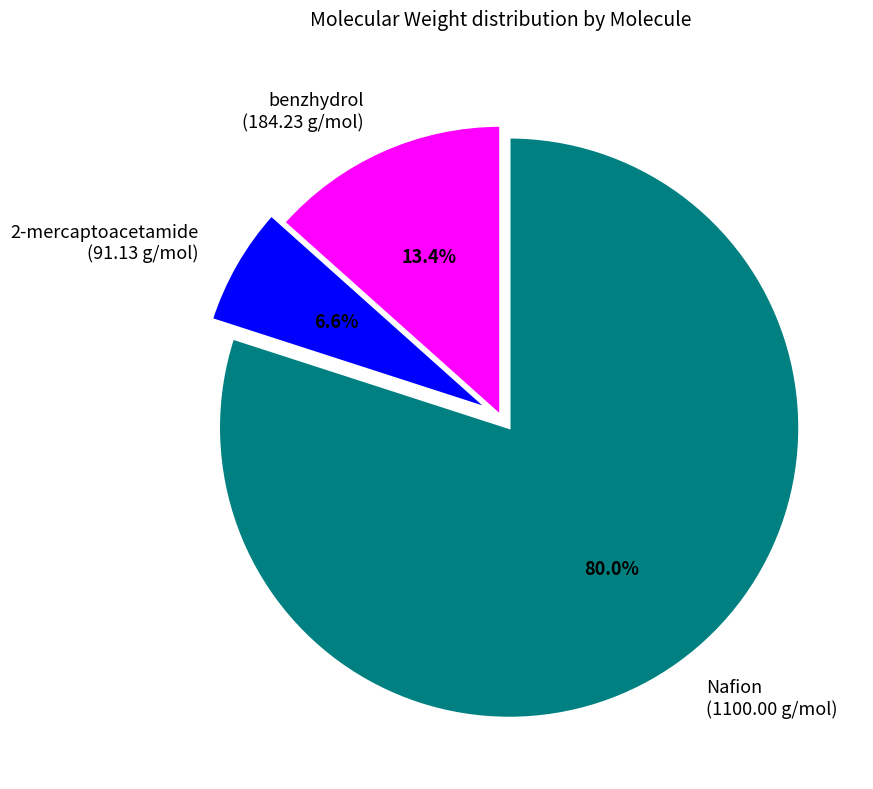

How many slices are in this pie chart?

3